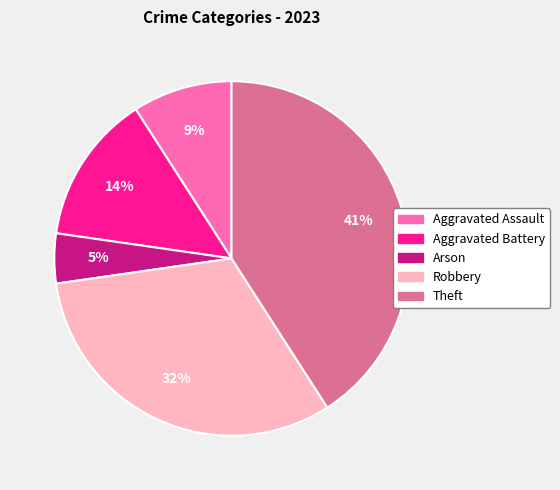

Is there a majority slice in this chart?

No